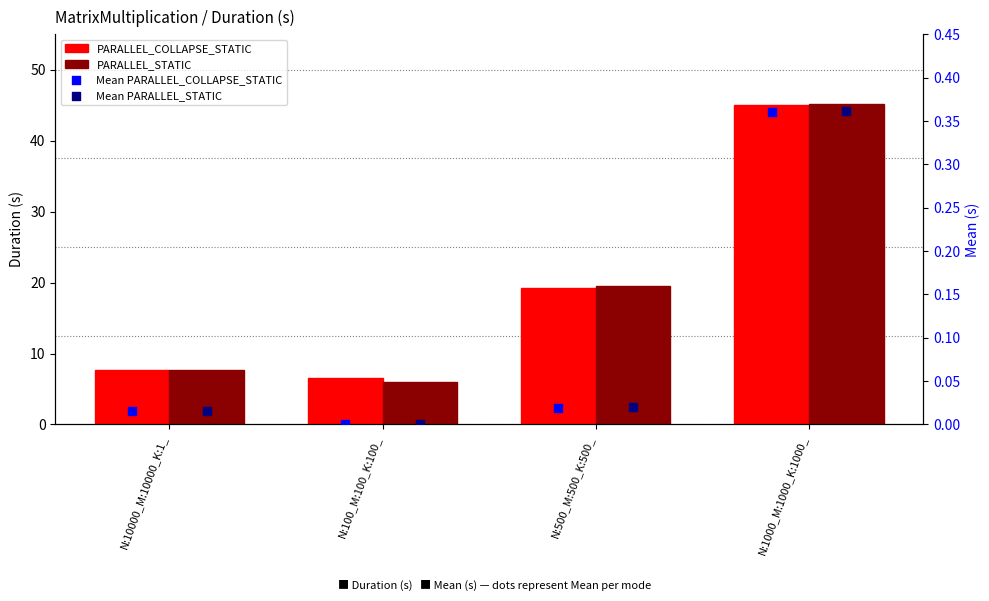

What is the total value across all series at N:1000_M:1000_K:1000_?

90.9